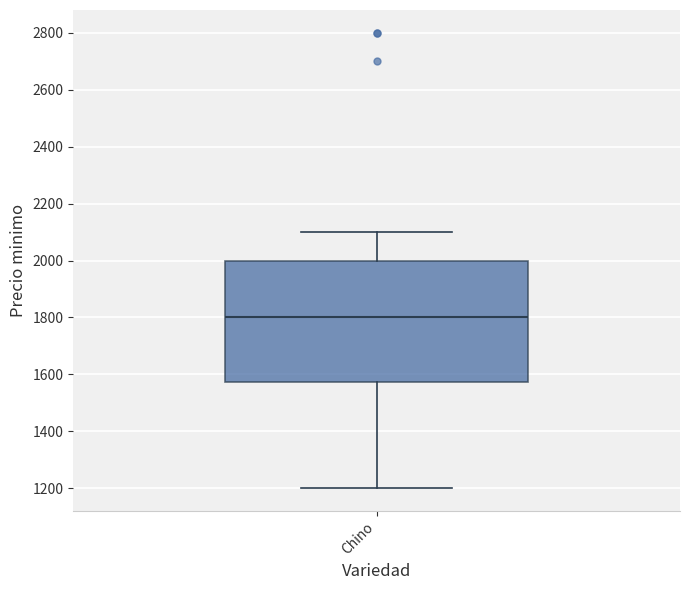

Where does the lower whisker of the box for Chino end on the y-axis? The values are not printed on the chart, so give them approximately, as read against the axis.

1200